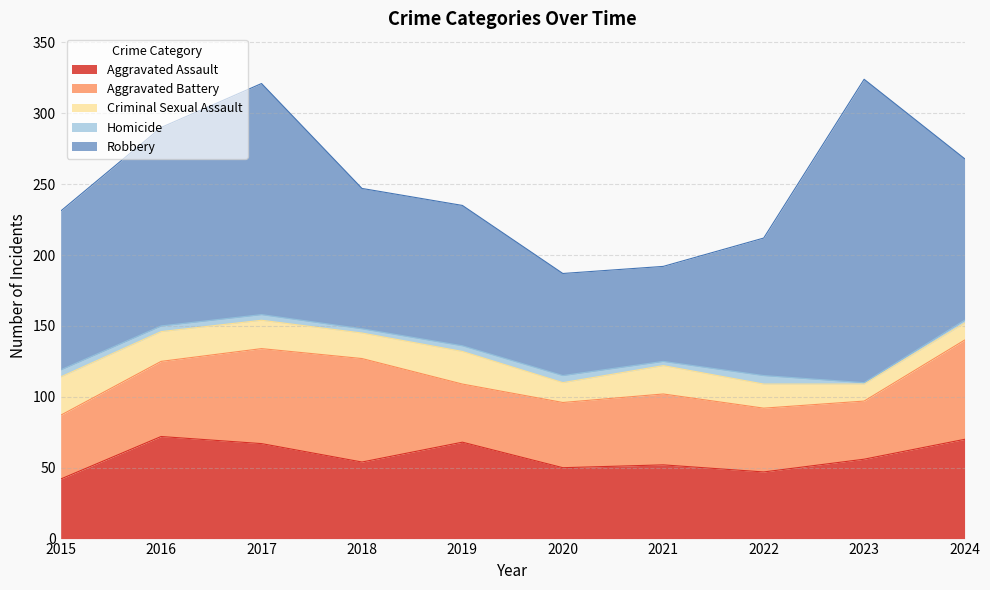

Between 2021 and 2023, which is larger?

2023